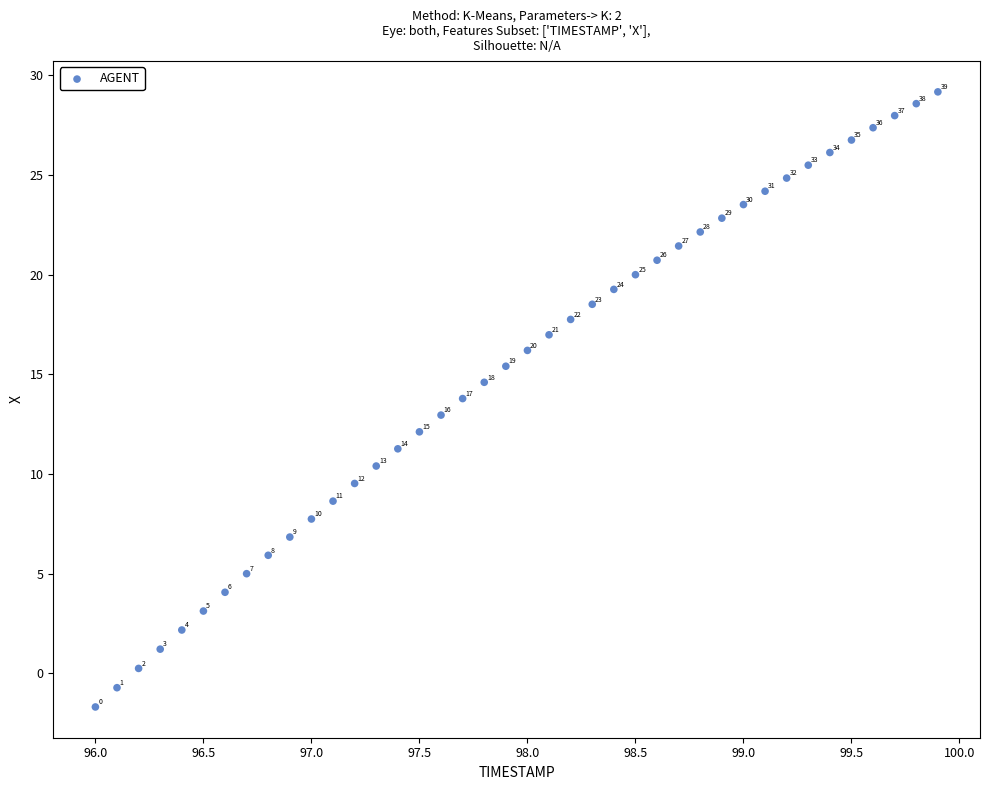

What is the range of Y values (max minus min)?

30.9